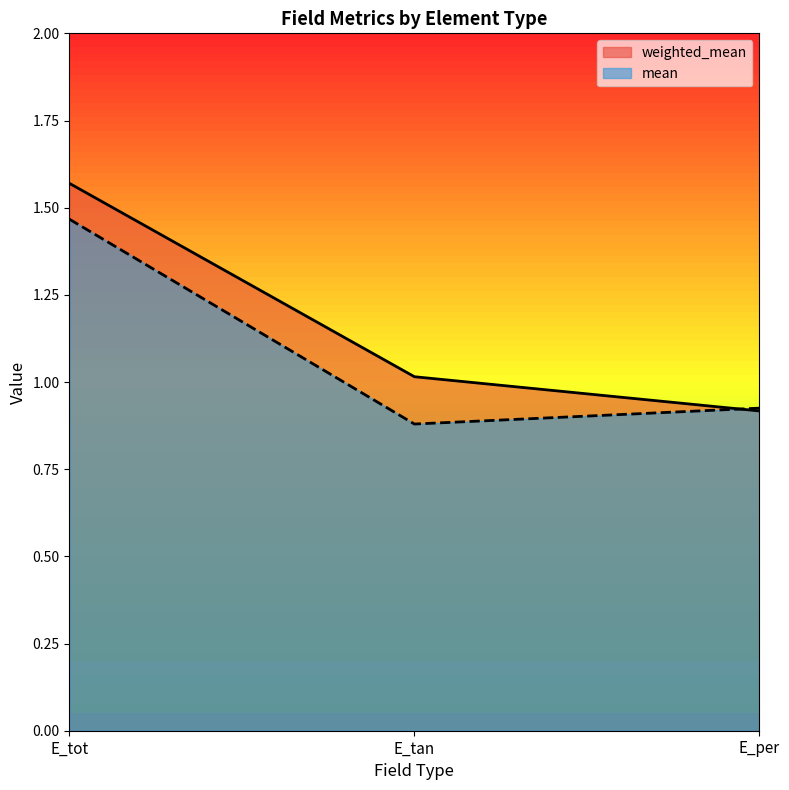

Rank the series by their maximum value, from lowest to highest.

mean, weighted_mean